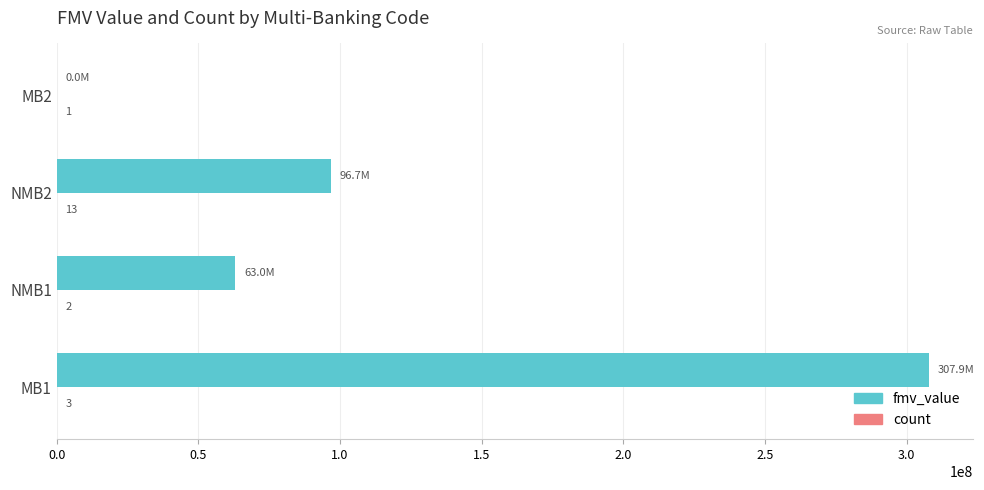

Where is fmv_value nearest to the value 153943000?

NMB2